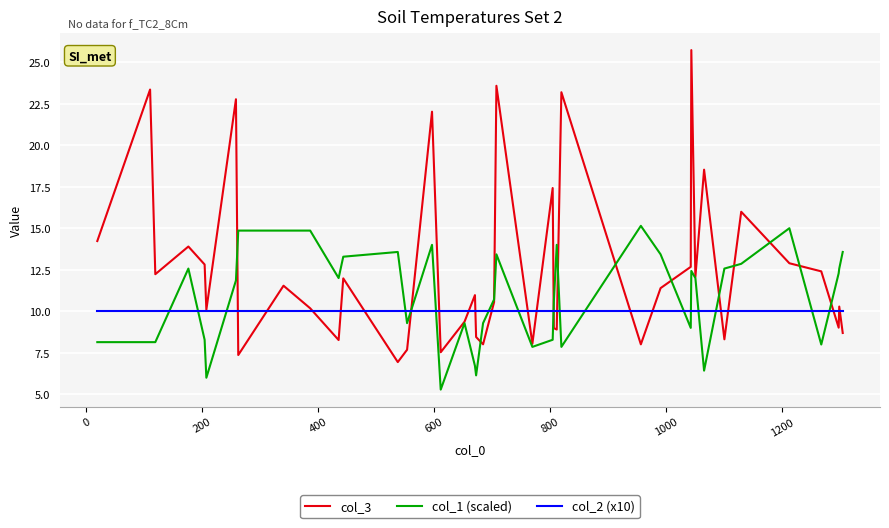

Which series has the largest range (max minus min)?

col_3